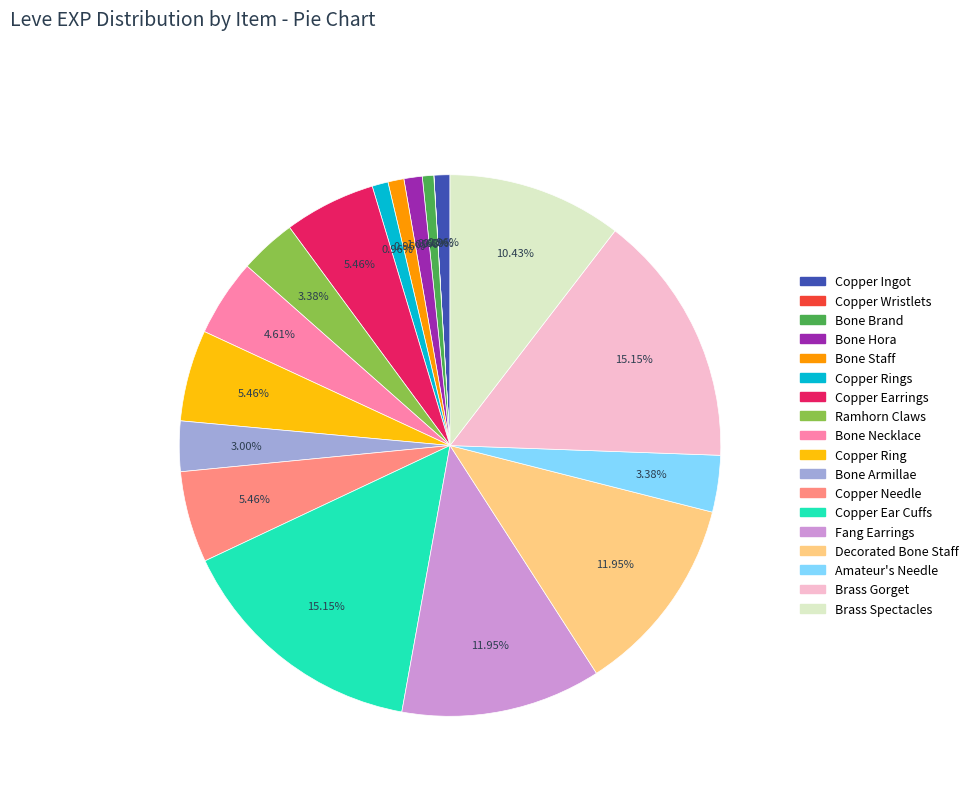

Is there a majority slice in this chart?

No